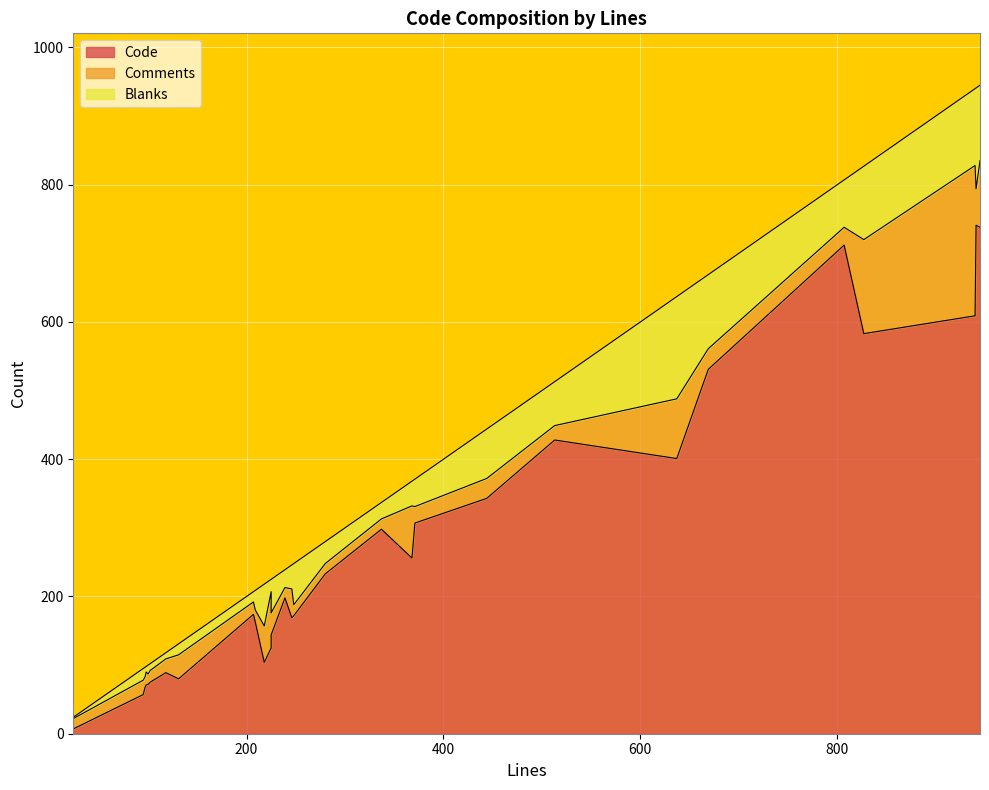

At which label is Blanks closest to 75?

444